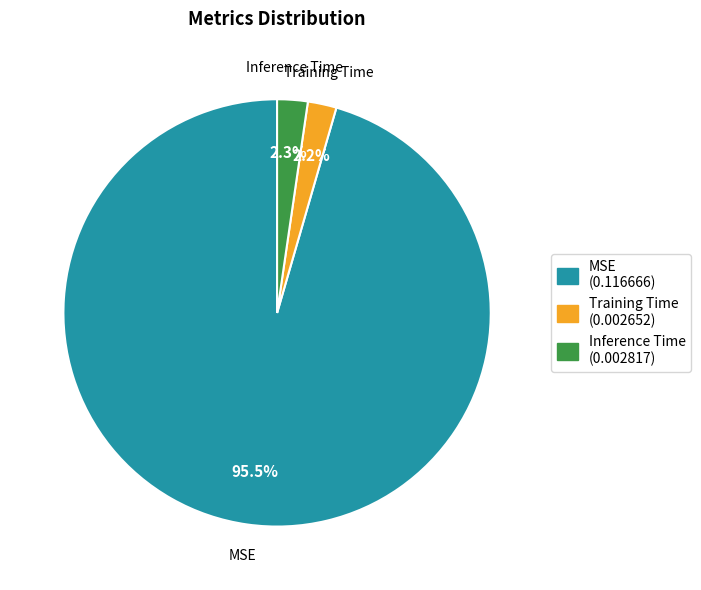

Between MSE (0.116666) and Inference Time (0.002817), which is larger?

MSE (0.116666)